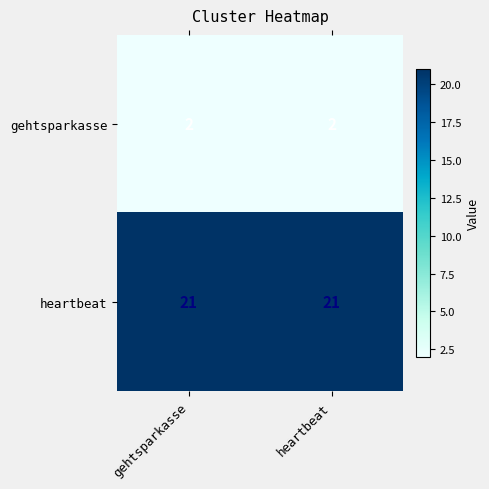

What is the minimum value shown in the chart?

2